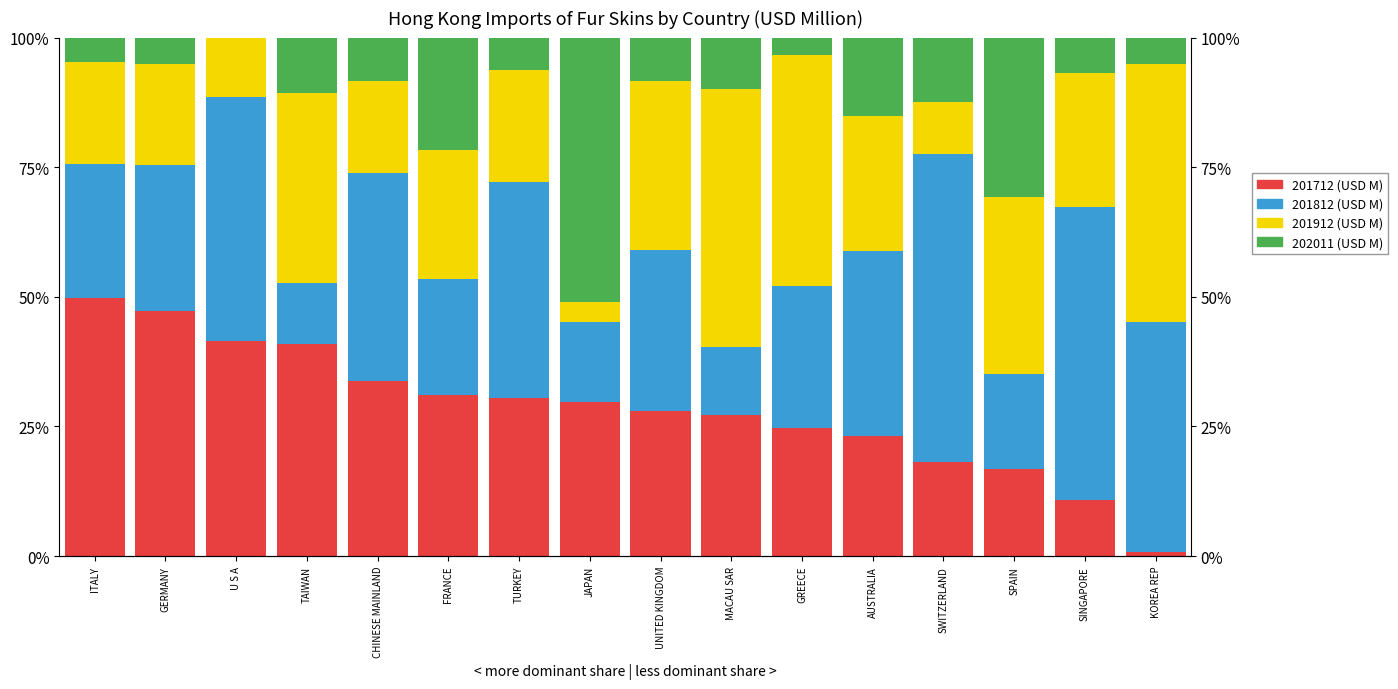

What is the difference between the second highest and minimum values in the 201812 (USD M) series?

44.6